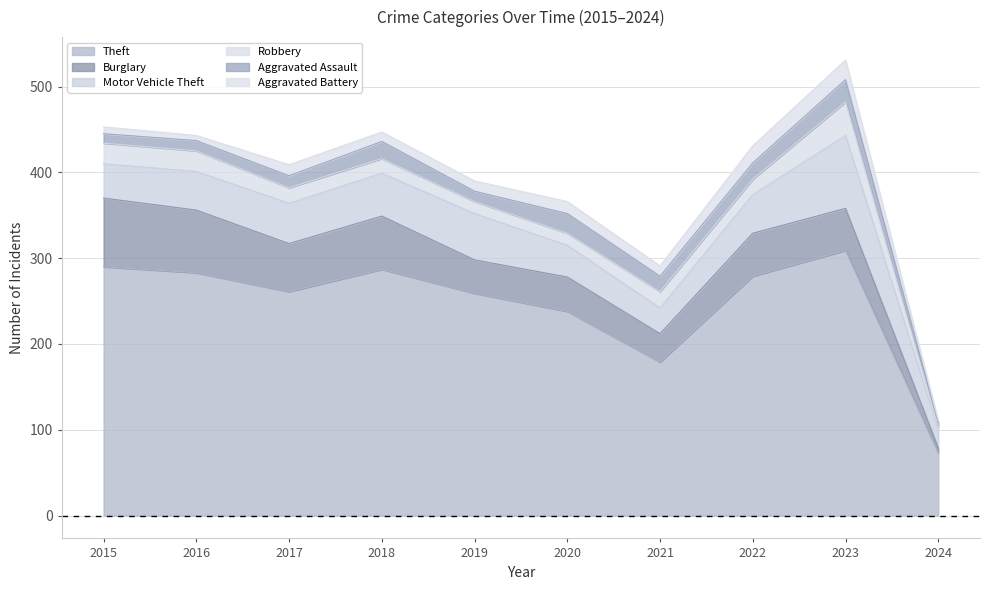

Between 2019 and 2024, which is larger?

2019